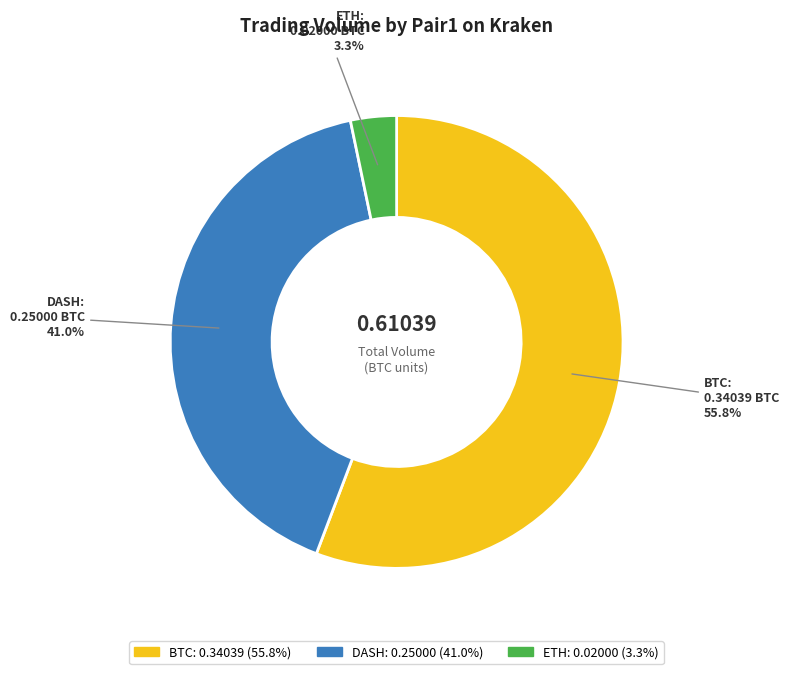

Is there any slice that represents more than half of the pie?

Yes